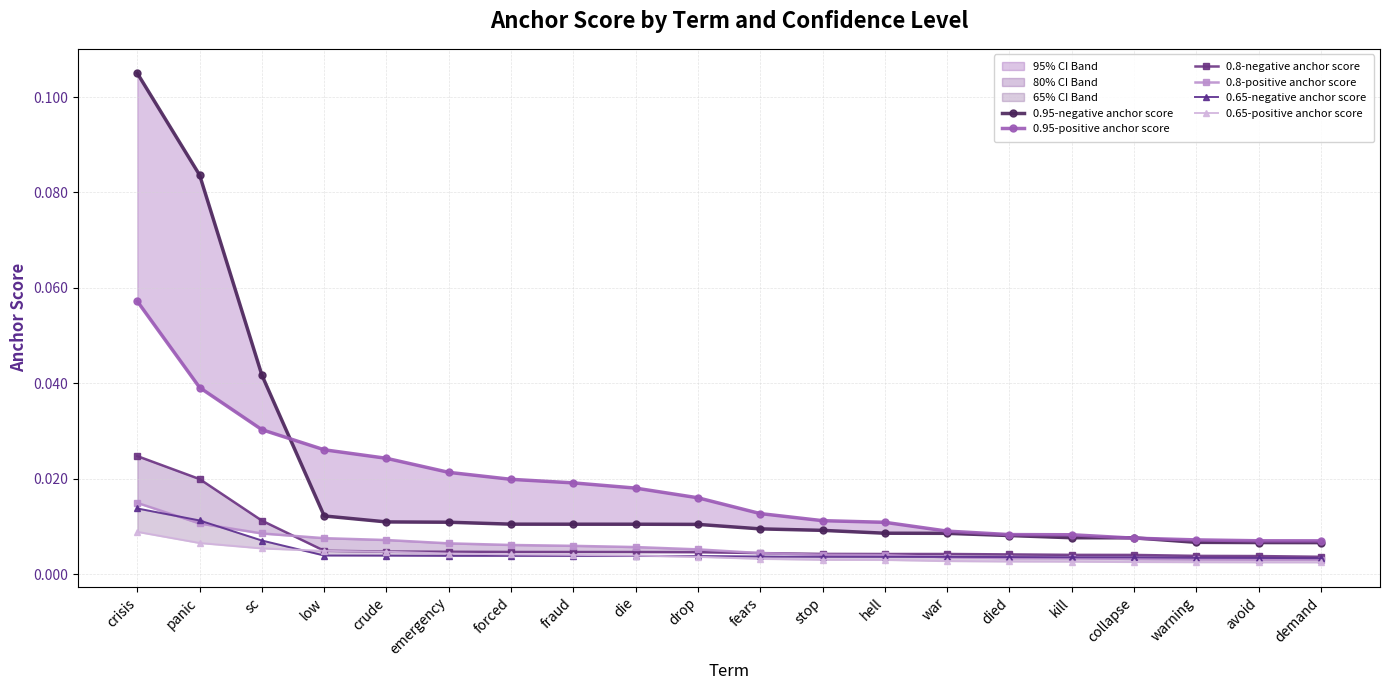

Between avoid and die, which is larger?

die